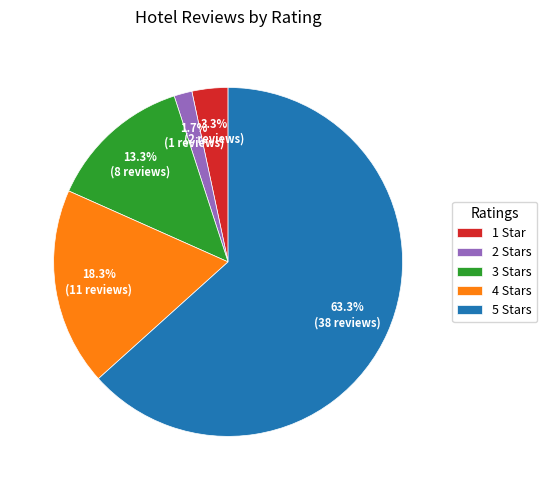

To the nearest percent, what percentage of the pie is 2 Stars?

2%